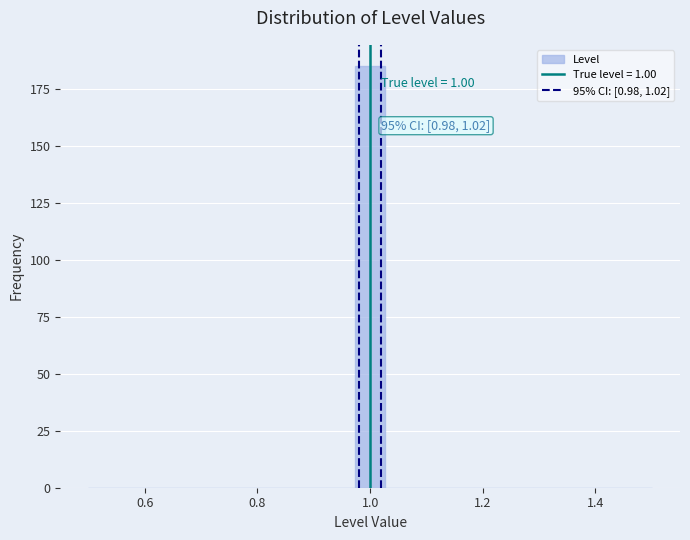

Around what value on the x-axis is the tallest bar? Give the approximate position of its centre, as read against the axis.

1.00